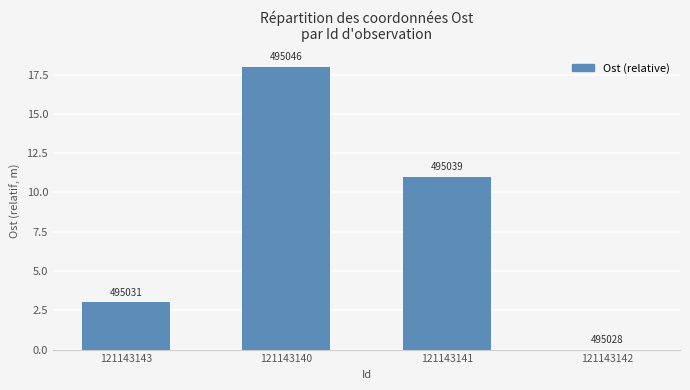

What position from the left is 121143141?

3